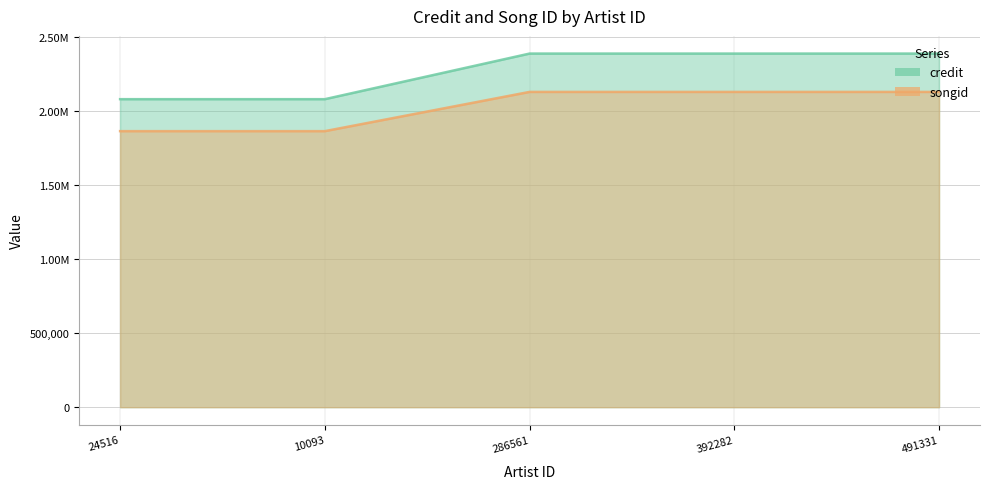

What is the minimum value for songid?

1862817